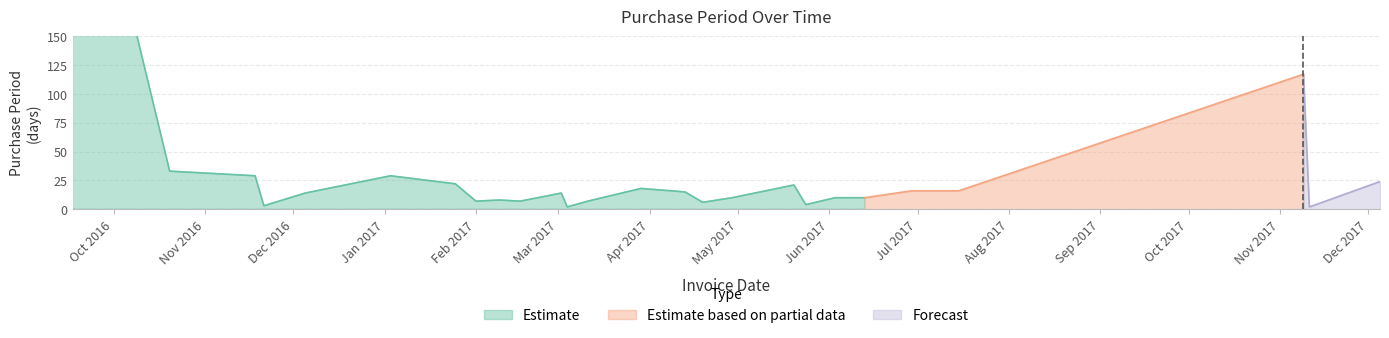

Which label corresponds to the smallest value in the chart?

2017-03-04